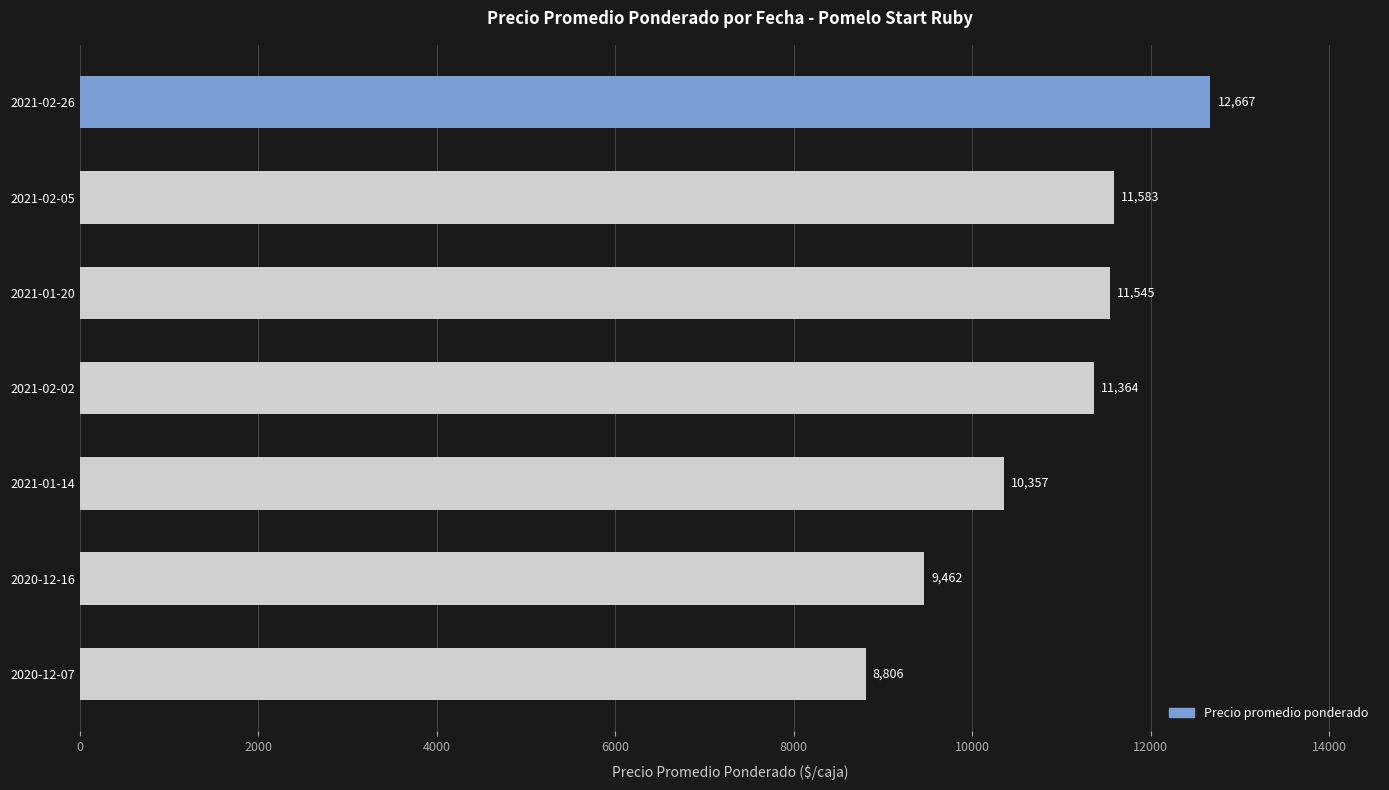

The chart shows a value of 11583 at 2021-02-05. True or false?

True